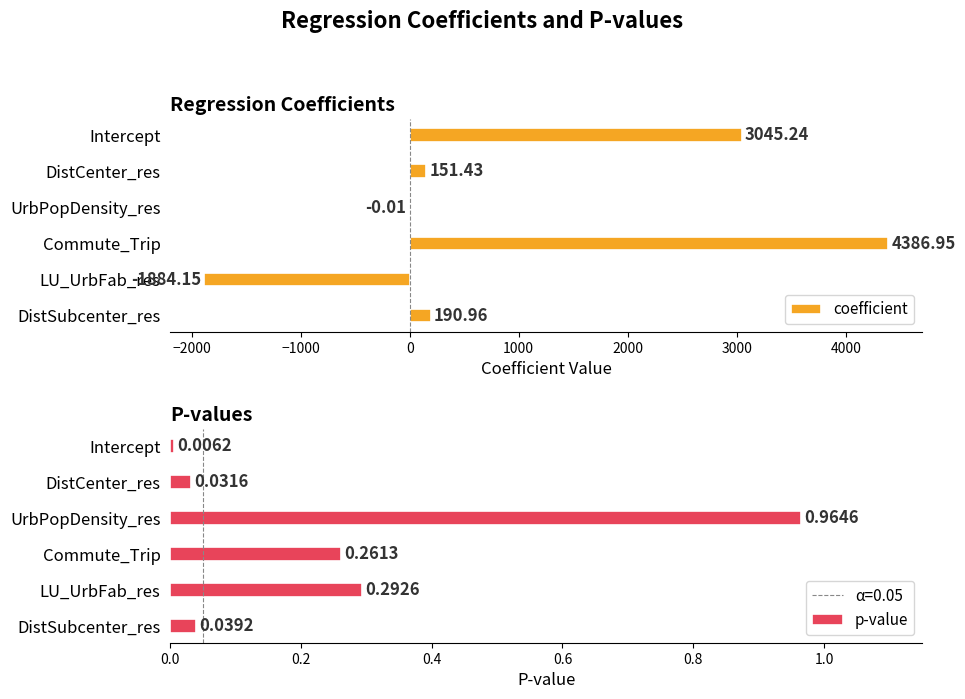

At which label is coefficient closest to 1251?

DistSubcenter_res